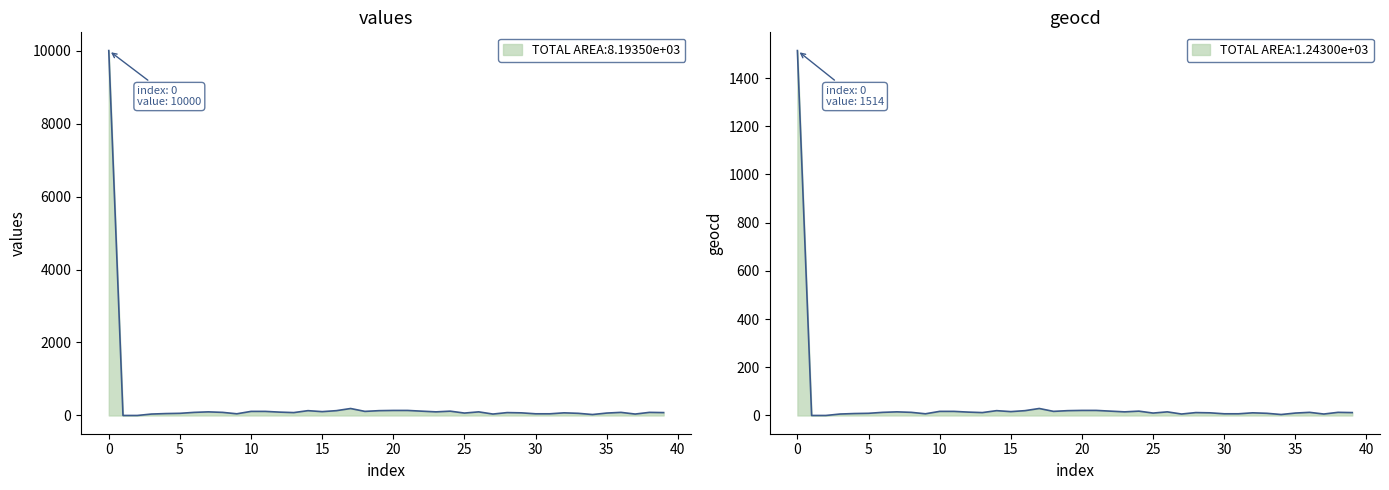

True or false: geocd has a value of 3 at 31.

False